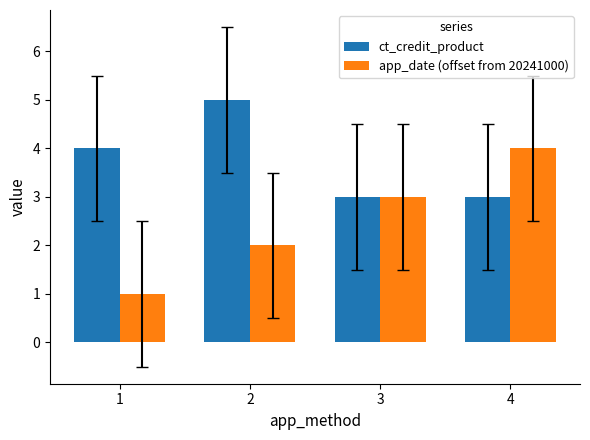

Reading right to left, transcribe all the data shown in this chart.

ct_credit_product: 3	3	5	4
app_date (offset from 20241000): 4	3	2	1